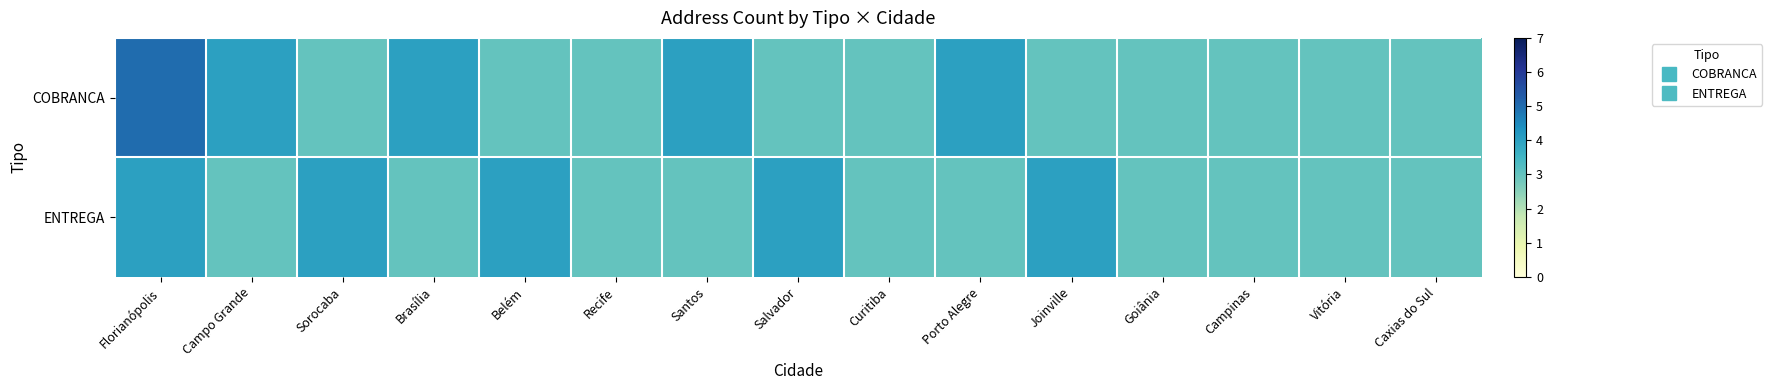

Reading right to left, list all the values displayed in this chart.

COBRANCA: Caxias do Sul=3	Vitória=3	Campinas=3	Goiânia=3	Joinville=3	Porto Alegre=4	Curitiba=3	Salvador=3	Santos=4	Recife=3	Belém=3	Brasília=4	Sorocaba=3	Campo Grande=4	Florianópolis=5
ENTREGA: Caxias do Sul=3	Vitória=3	Campinas=3	Goiânia=3	Joinville=4	Porto Alegre=3	Curitiba=3	Salvador=4	Santos=3	Recife=3	Belém=4	Brasília=3	Sorocaba=4	Campo Grande=3	Florianópolis=4